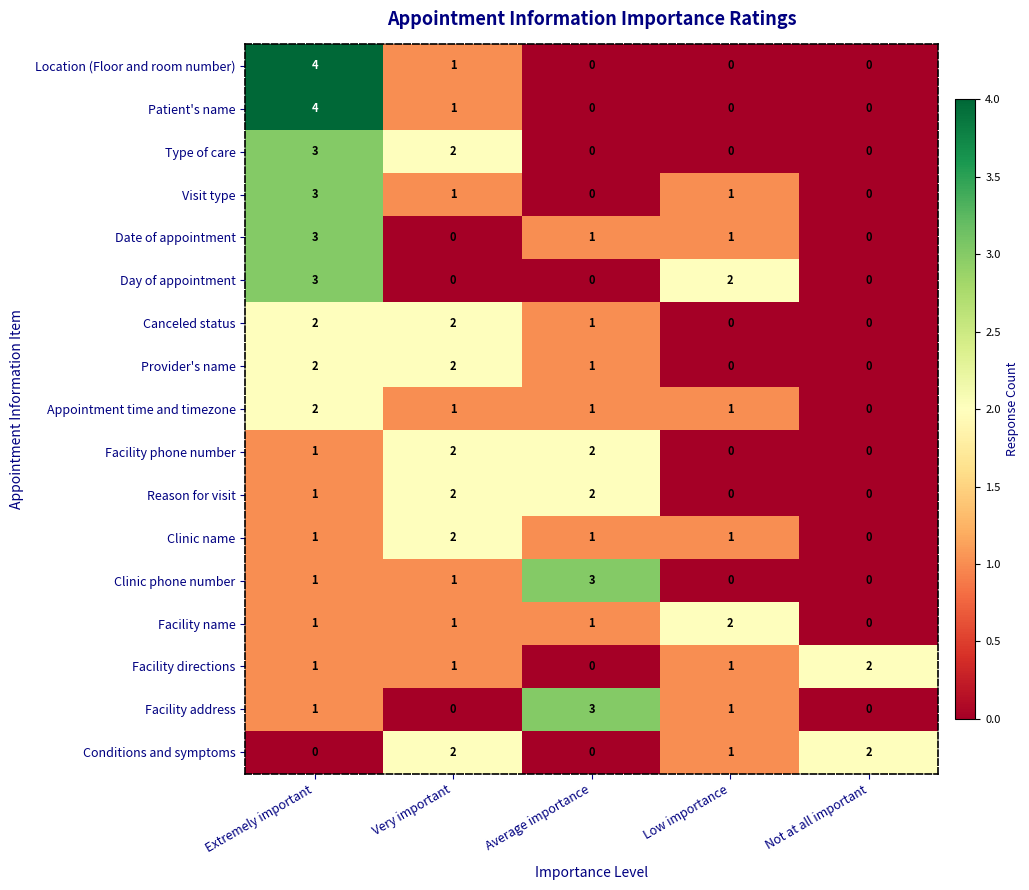

The value of Facility phone number at Very important is 1. True or false?

False